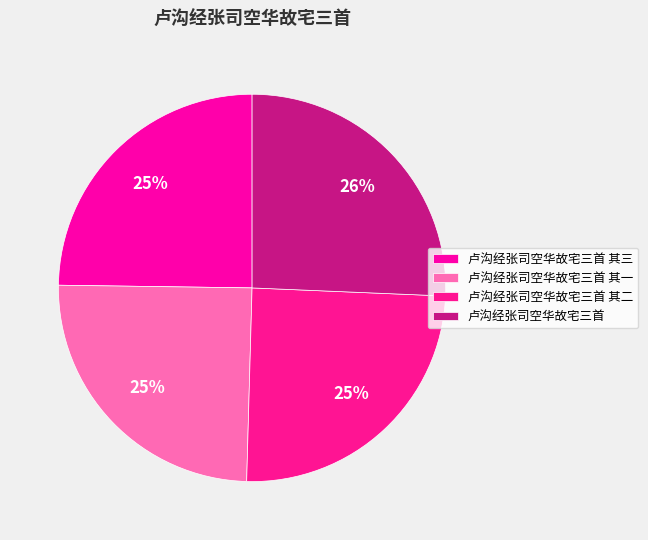

To the nearest percent, what is the difference between the largest and smallest slice percentages?

1%